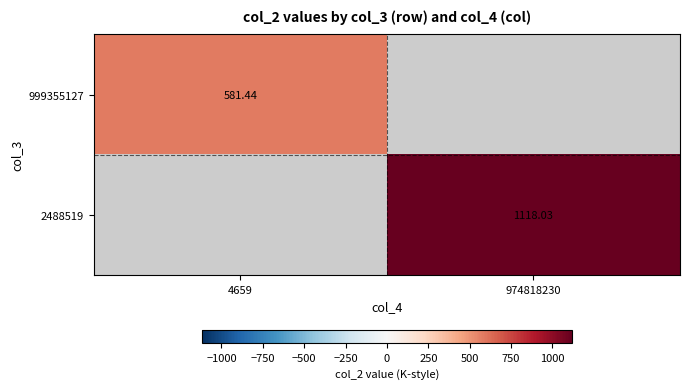

What is the smallest value displayed?

581.4